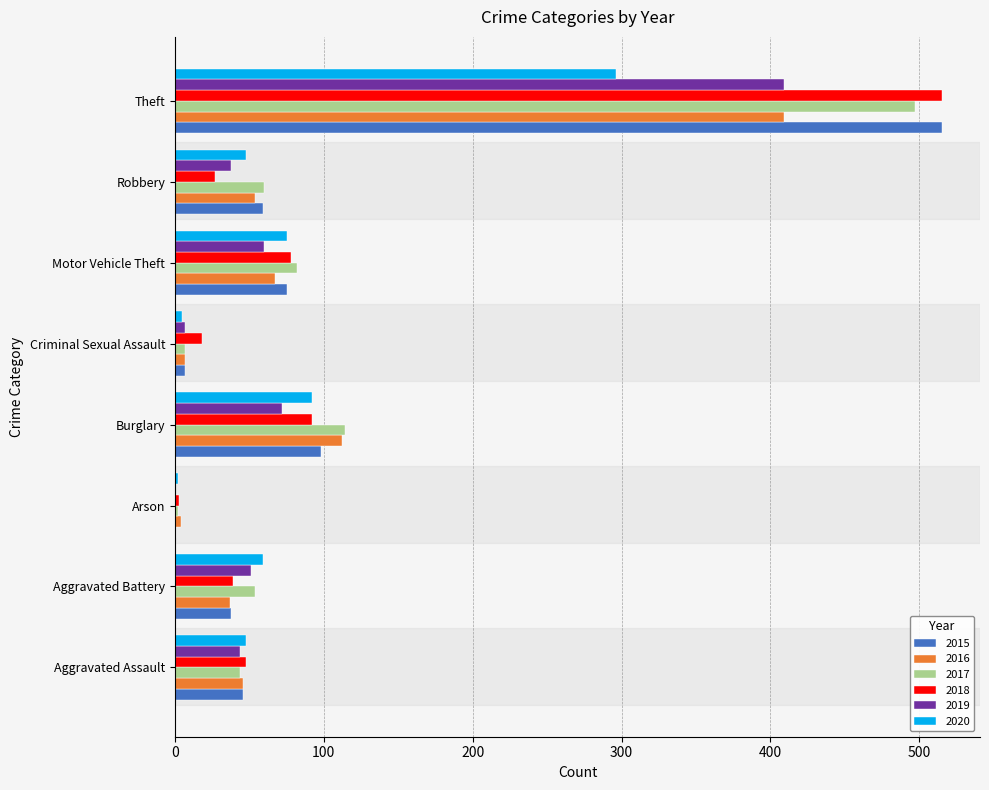

What is the total value across all series at Burglary?

580